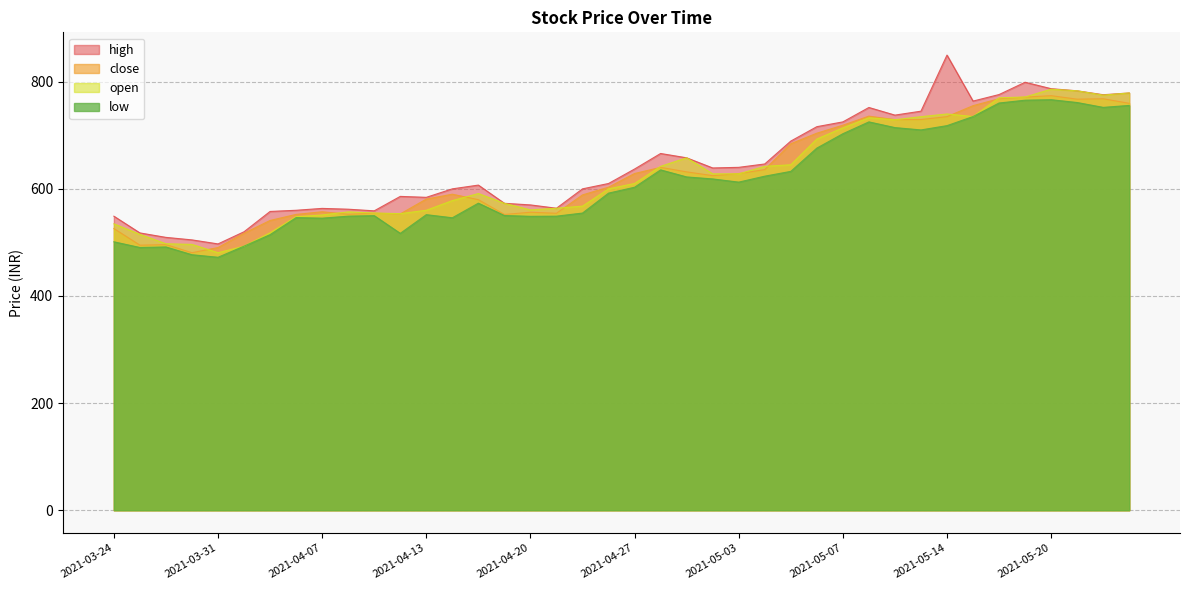

Is the value of high at 2021-04-12 greater than the value of low at 2021-04-06?

Yes